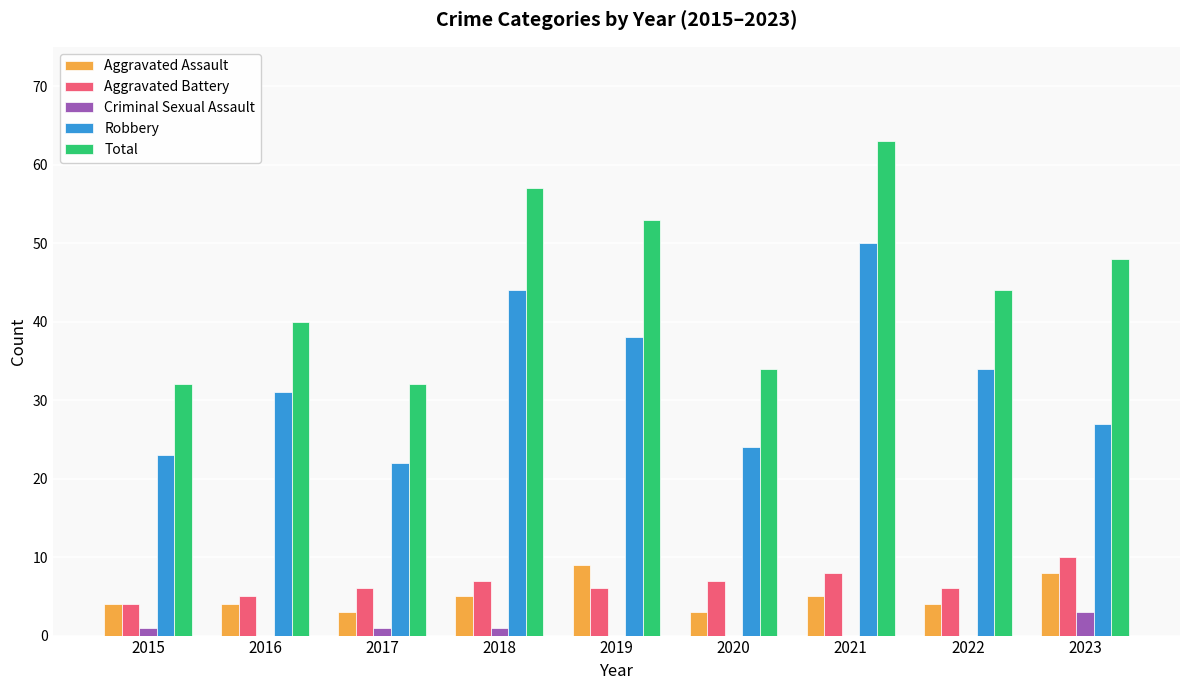

At which category is the sum across all series the highest?

2021